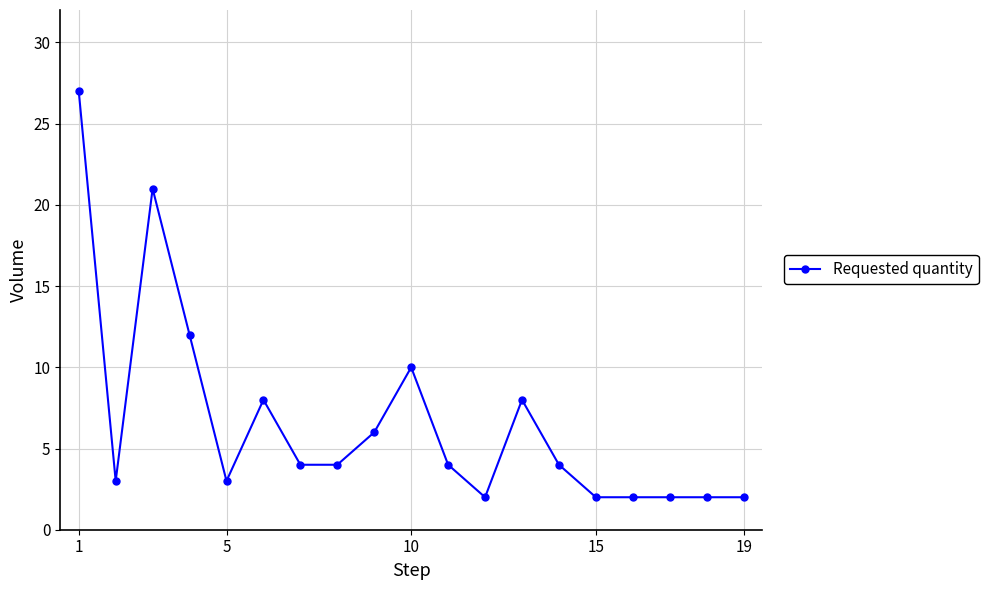

What is the average value?

7